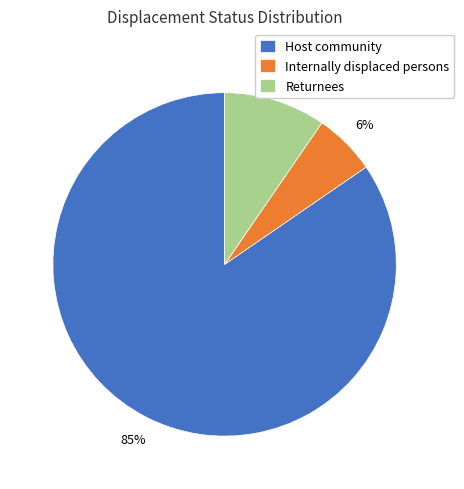

Which has a higher value, Returnees or Host community?

Host community